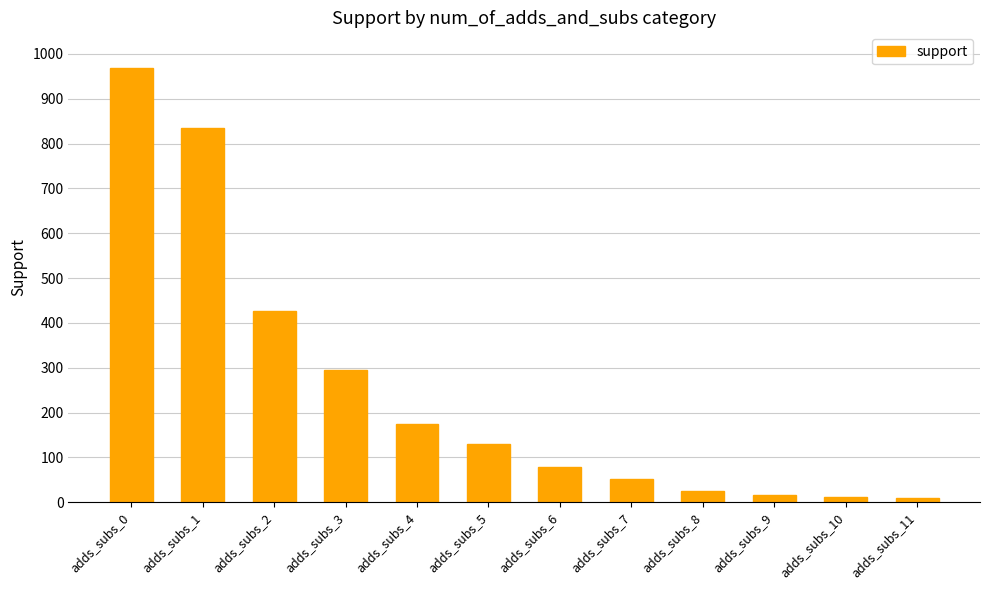

Where is the data nearest to the value 488?

adds_subs_2